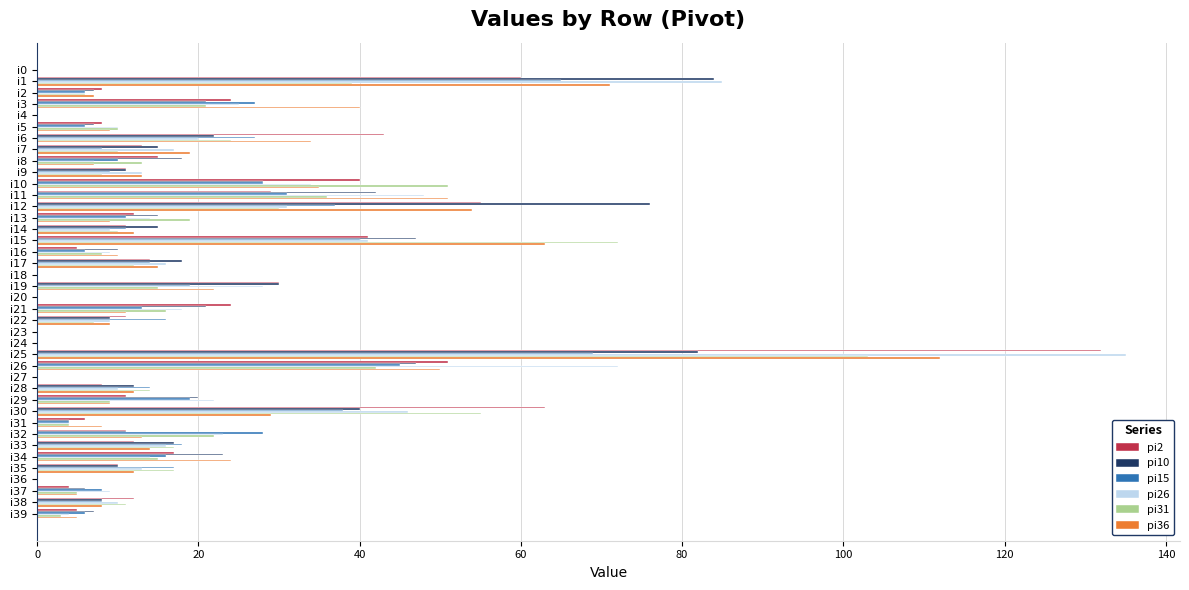

What is the maximum value shown in the chart?

135